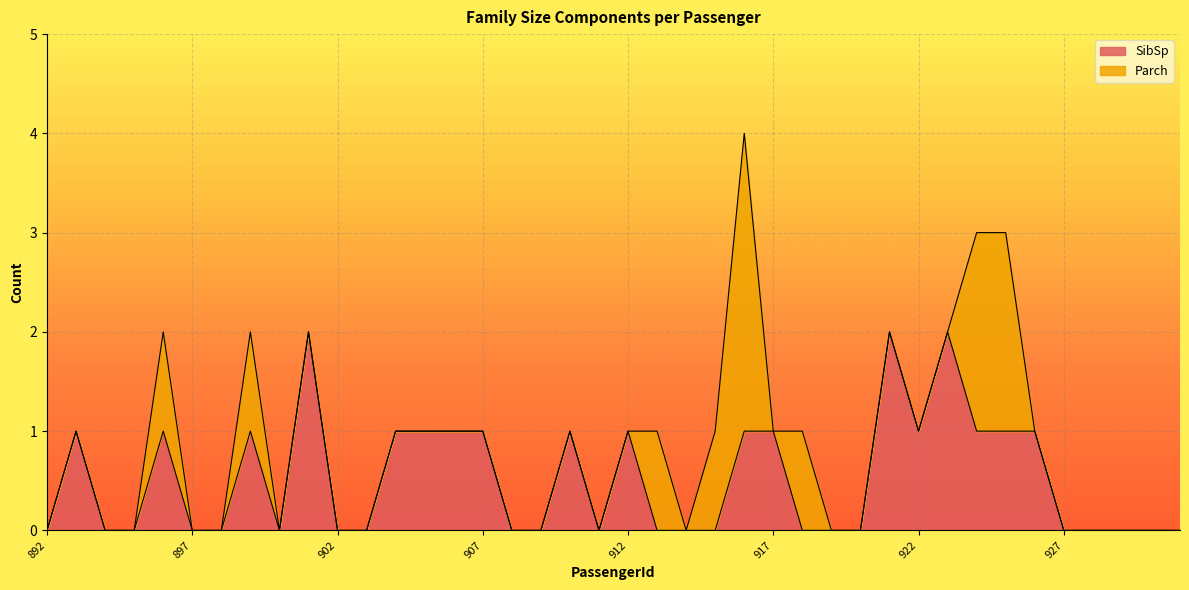

Where is the data nearest to the value 1?

893